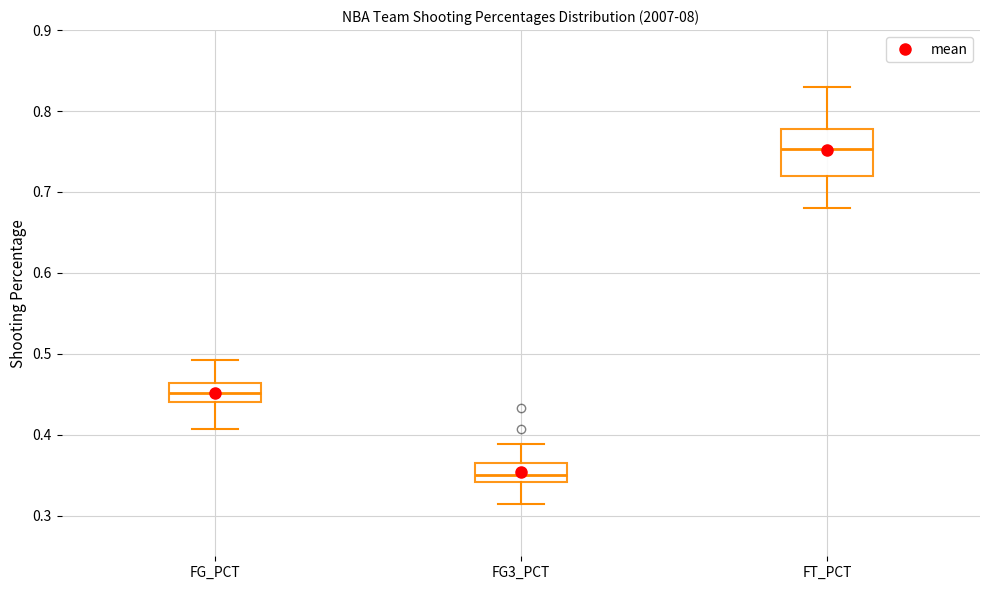

Comparing the boxes themselves (not the whiskers), which one is the tallest?

FT_PCT